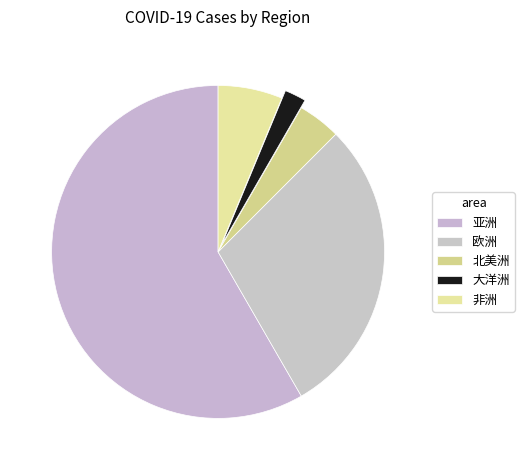

Which has a higher value, 北美洲 or 欧洲?

欧洲